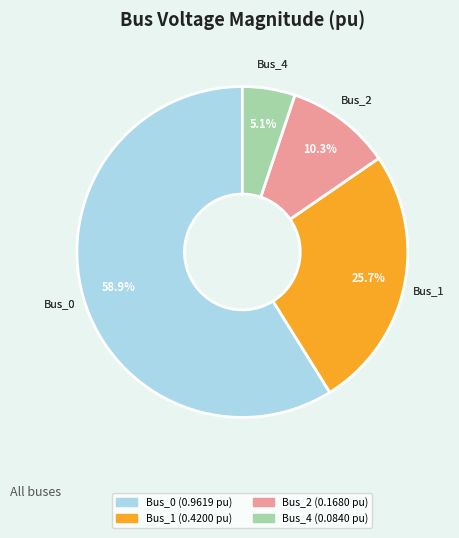

Does any single category account for the majority?

Yes